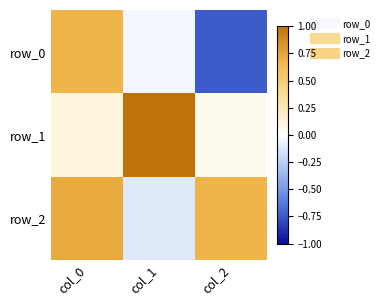

Rank the series by their maximum value, from highest to lowest.

row_1, row_2, row_0